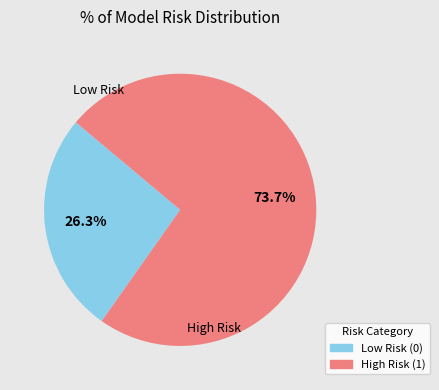

Which category has the biggest portion of the pie?

High Risk (1)